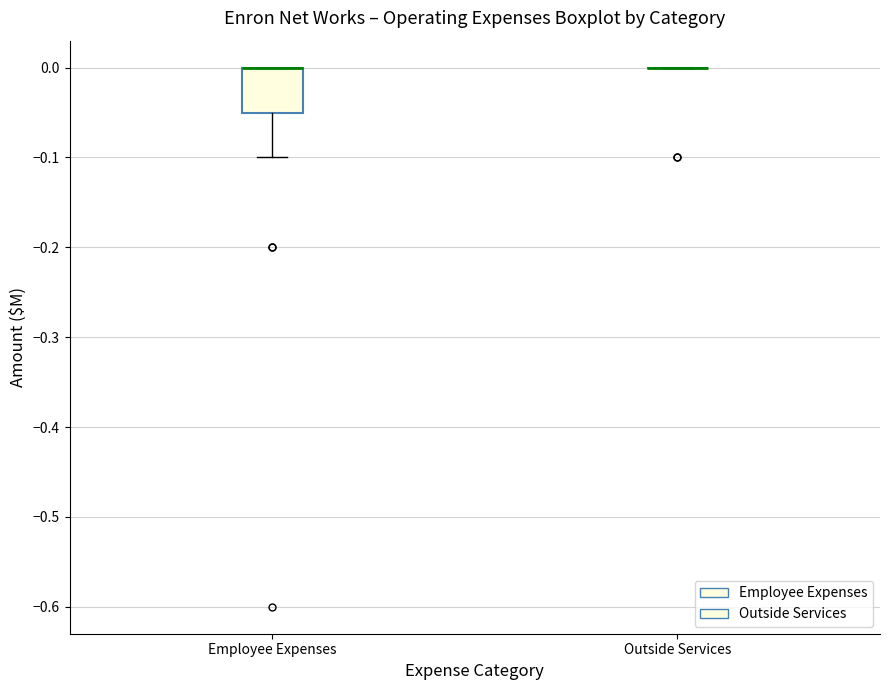

Reading left to right, read every box against the y-axis: the position of its median line, the range the box covers, and the ends of its whiskers. The values are not printed on the chart, so give them approximately, as read against the axis.

Employee Expenses: median 0.00 (drawn on the box's upper edge), box -0.05 to 0.00, whiskers -0.10 to 0.00
Outside Services: box collapsed to a line at 0.00, whiskers 0.00 to 0.00